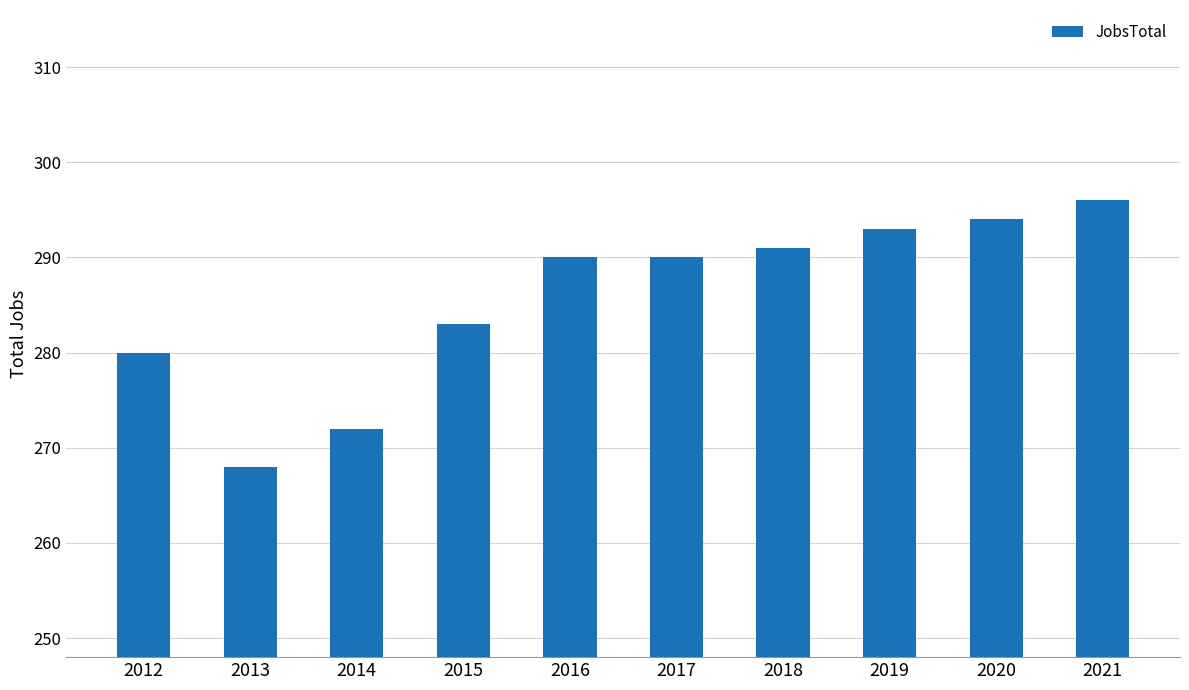

What is the change in value from 2013 to 2016?

+22